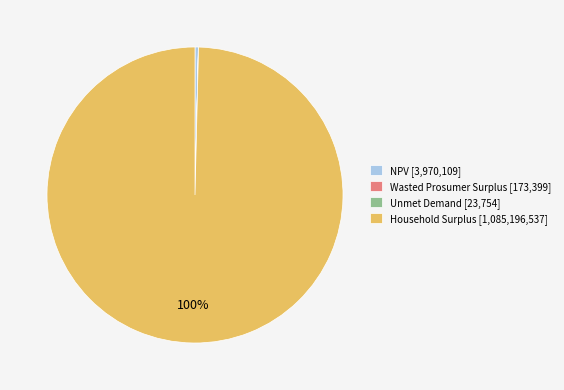

The Household Surplus slice represents 86% of the pie. True or false?

False